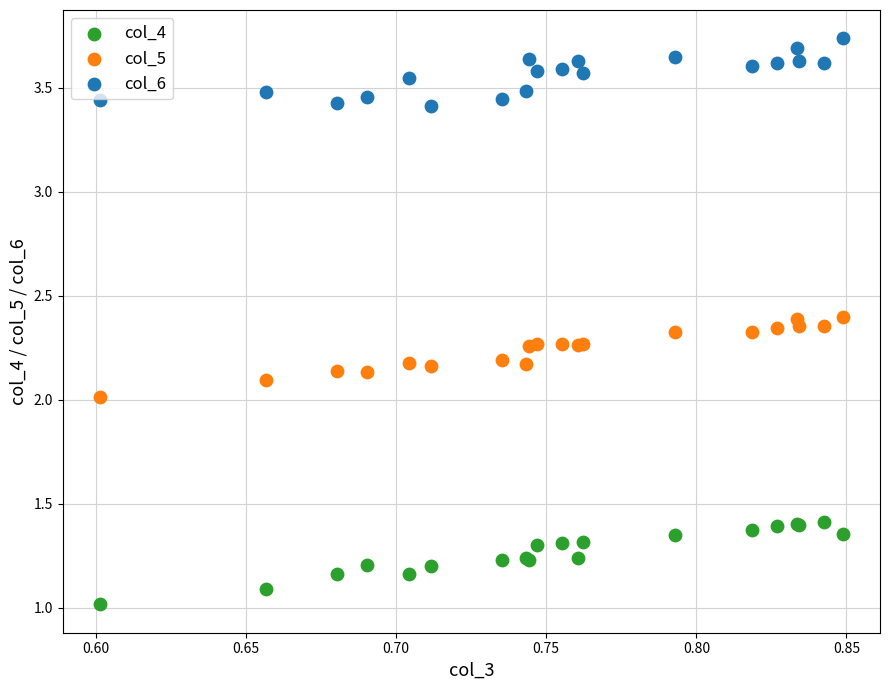

Which series reaches the minimum Y coordinate?

col_4